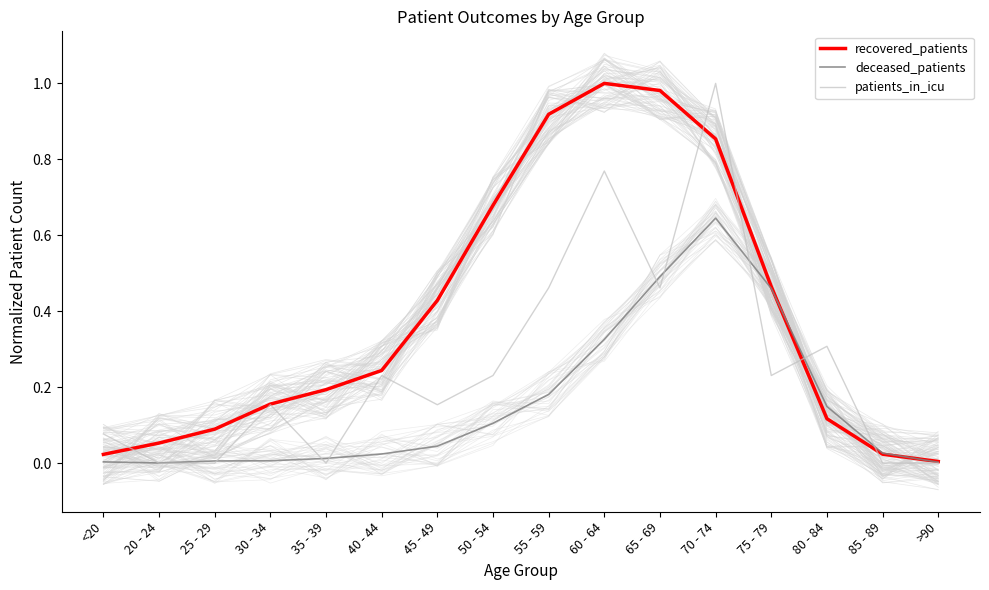

Which category has the highest value in the patients_in_icu series?

70 - 74